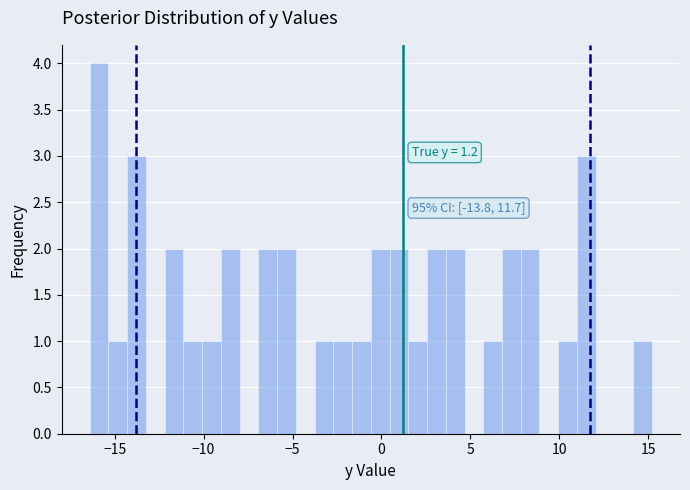

Read against the x-axis, roughly where is the centre of the tallest bar?

-16.0